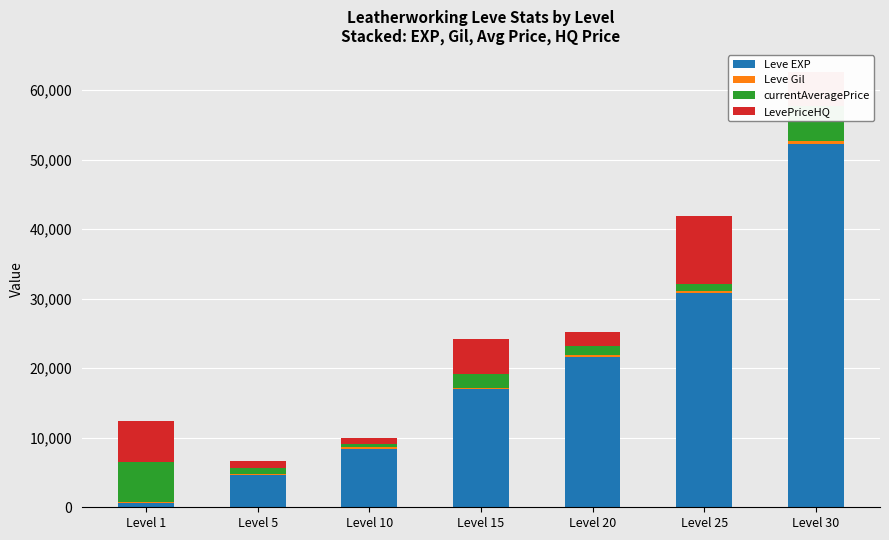

Are the bars grouped side by side (vs. stacked)?

No